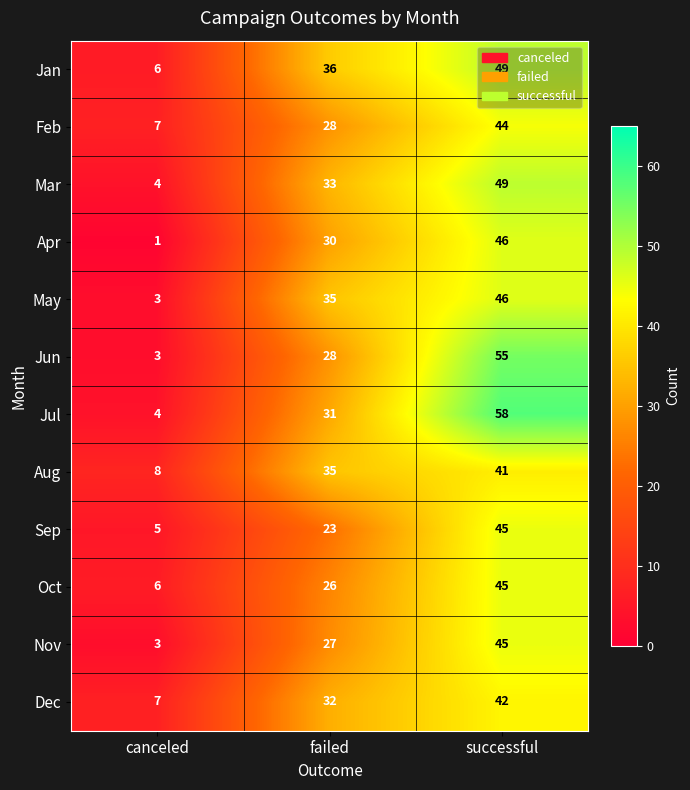

What is the spread (max minus min) of values at successful?

17